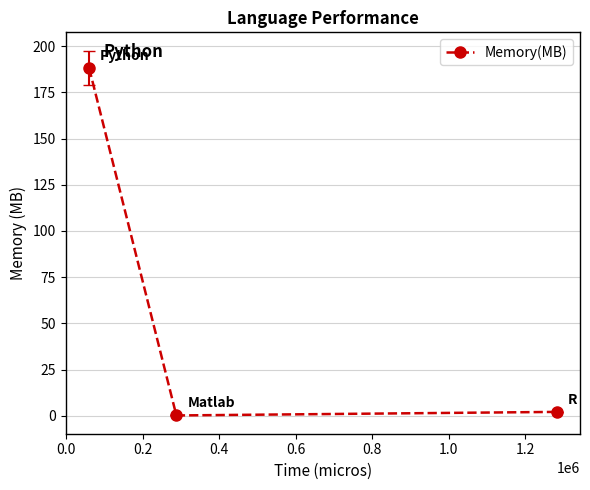

Does the chart display data point markers on the line(s)?

Yes